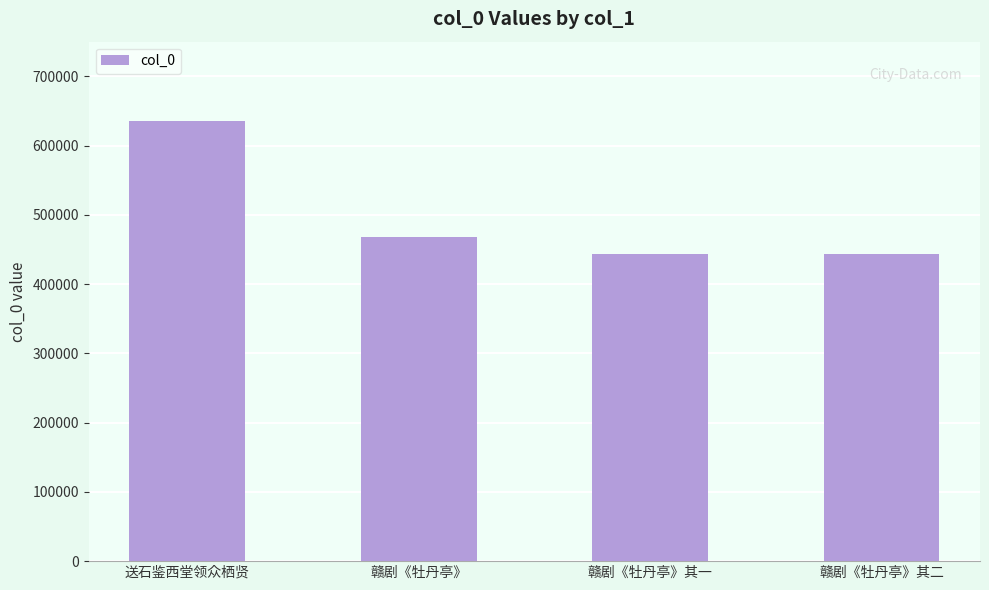

What is the maximum value shown in the chart?

634820